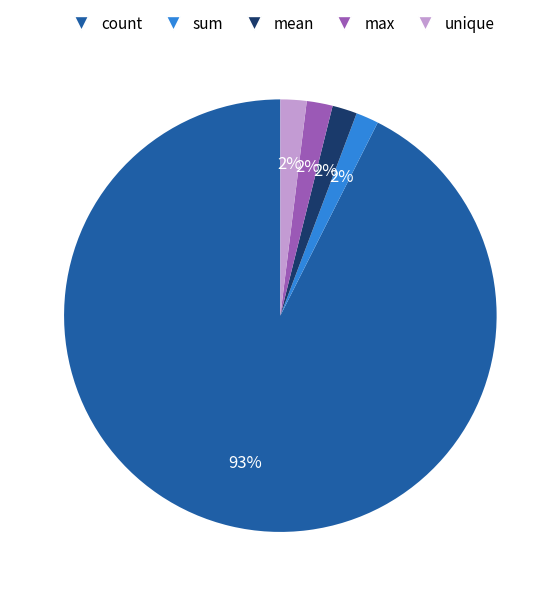

Which category has the biggest portion of the pie?

count